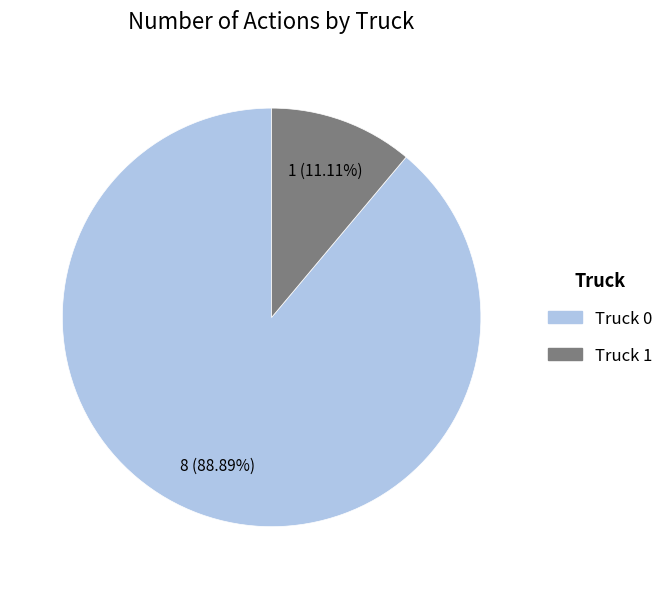

True or false: Truck 1 accounts for 11% of the total.

True